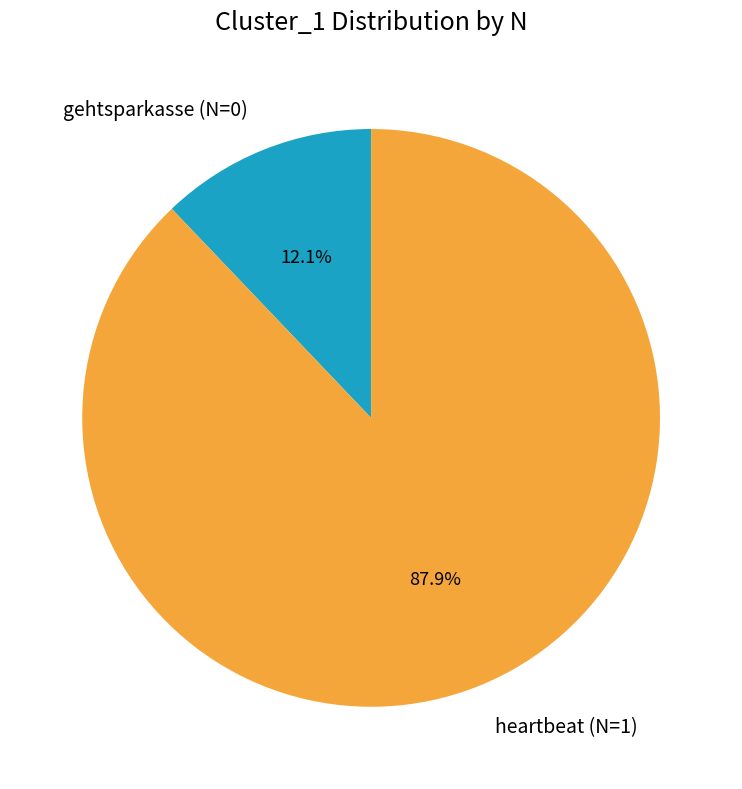

Combined, do gehtsparkasse (N=0) and heartbeat (N=1) account for over 50%?

Yes